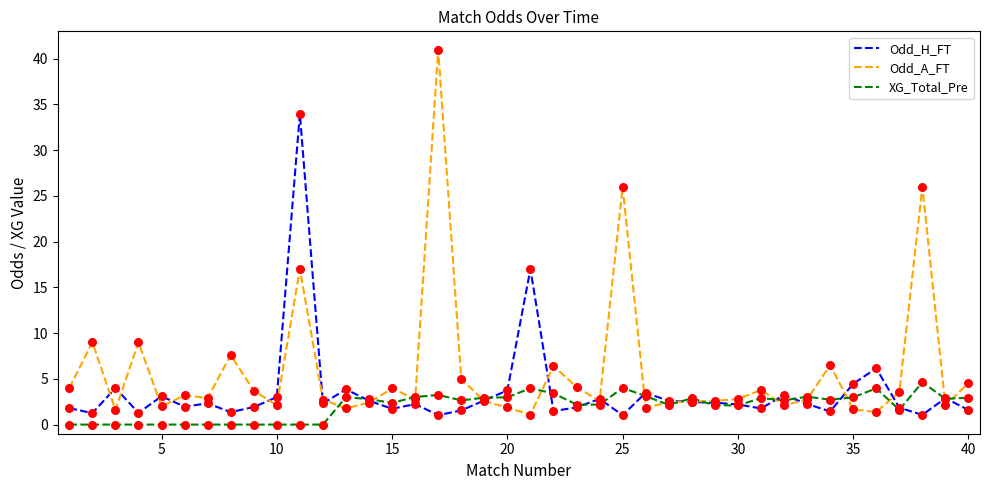

Which series has the largest total across all categories?

Odd_A_FT